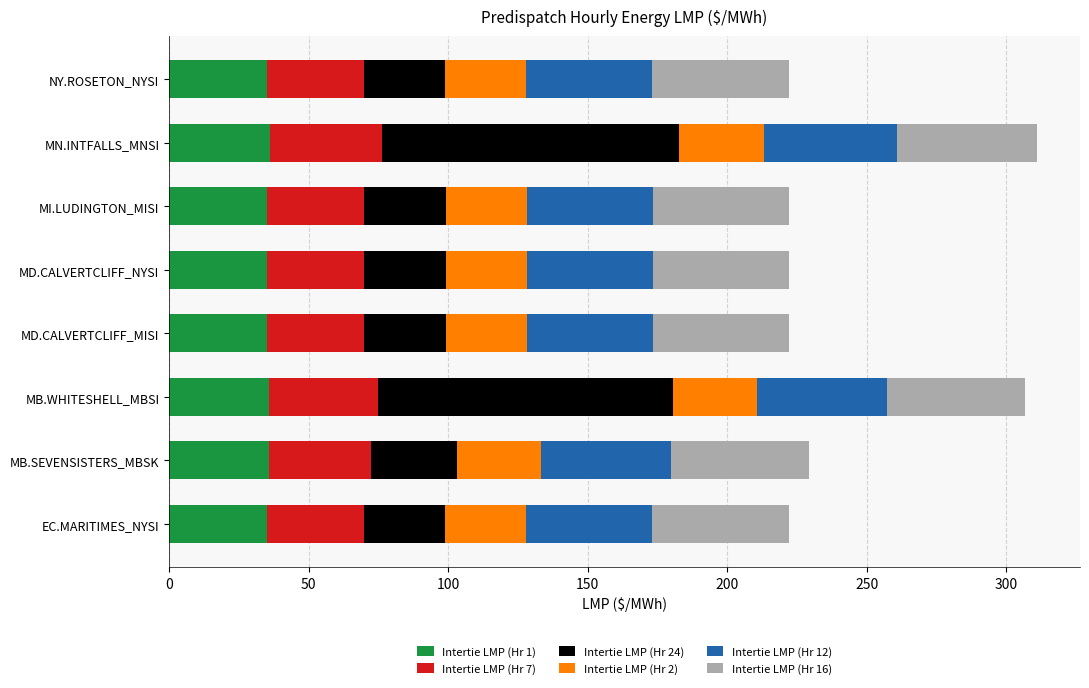

How many data points does each series have?

8